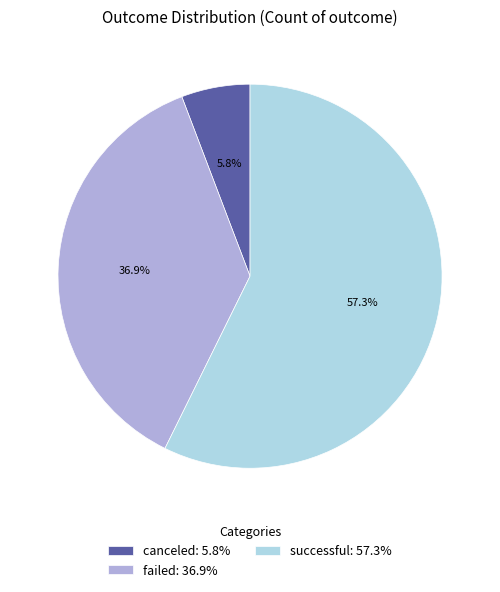

Combined, do failed and canceled account for over 50%?

No